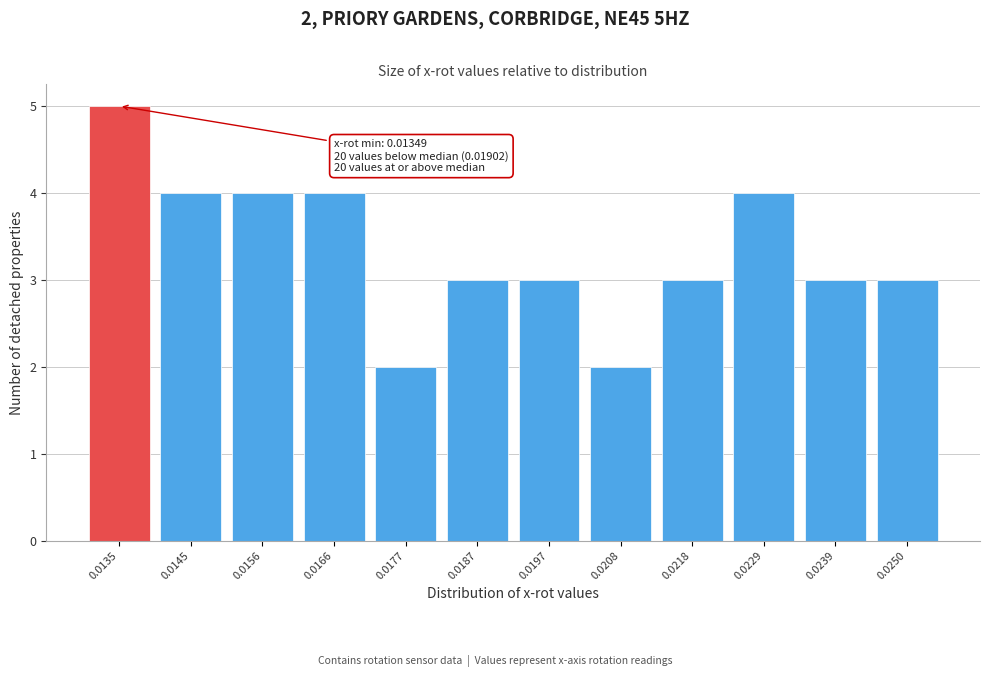

Reading right to left, extract all data points from this chart.

0.0250=3	0.0239=3	0.0229=4	0.0218=3	0.0208=2	0.0197=3	0.0187=3	0.0177=2	0.0166=4	0.0156=4	0.0145=4	0.0135=5